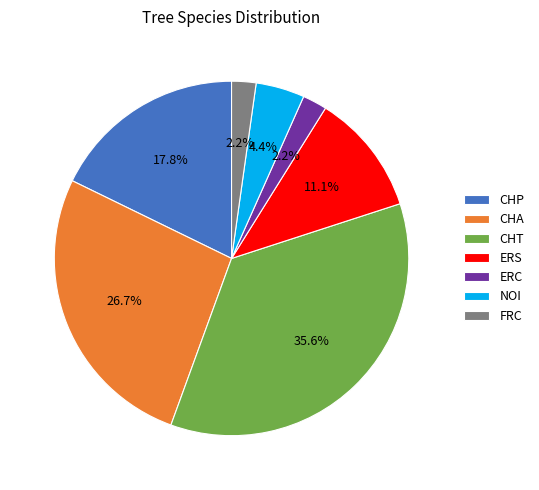

Is it true that ERS is 2% of the pie?

False